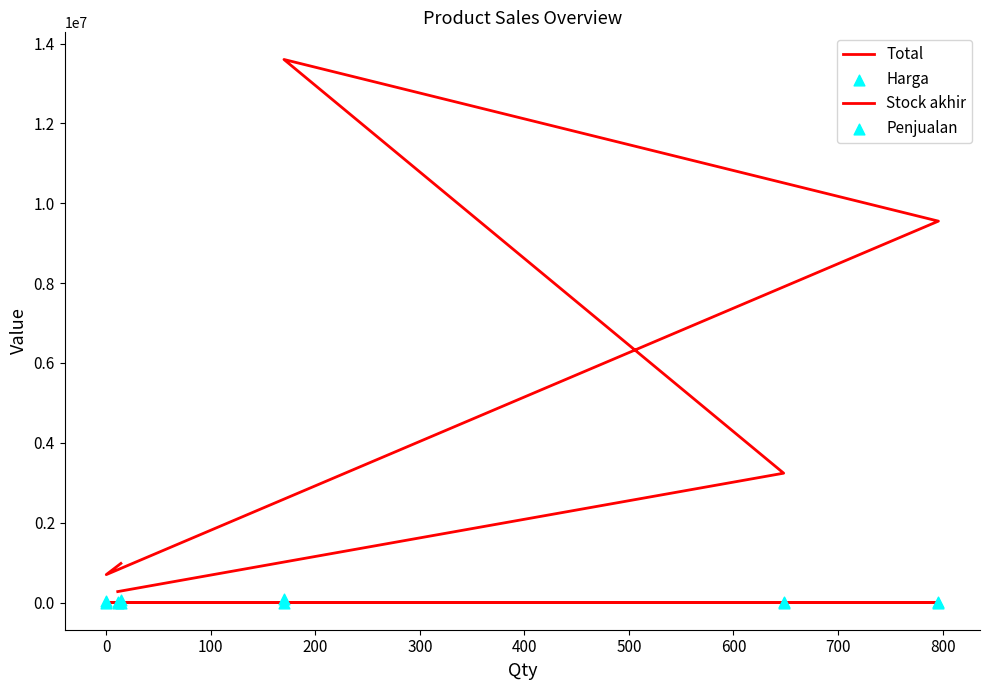

Which series contains the highest Y value?

Total